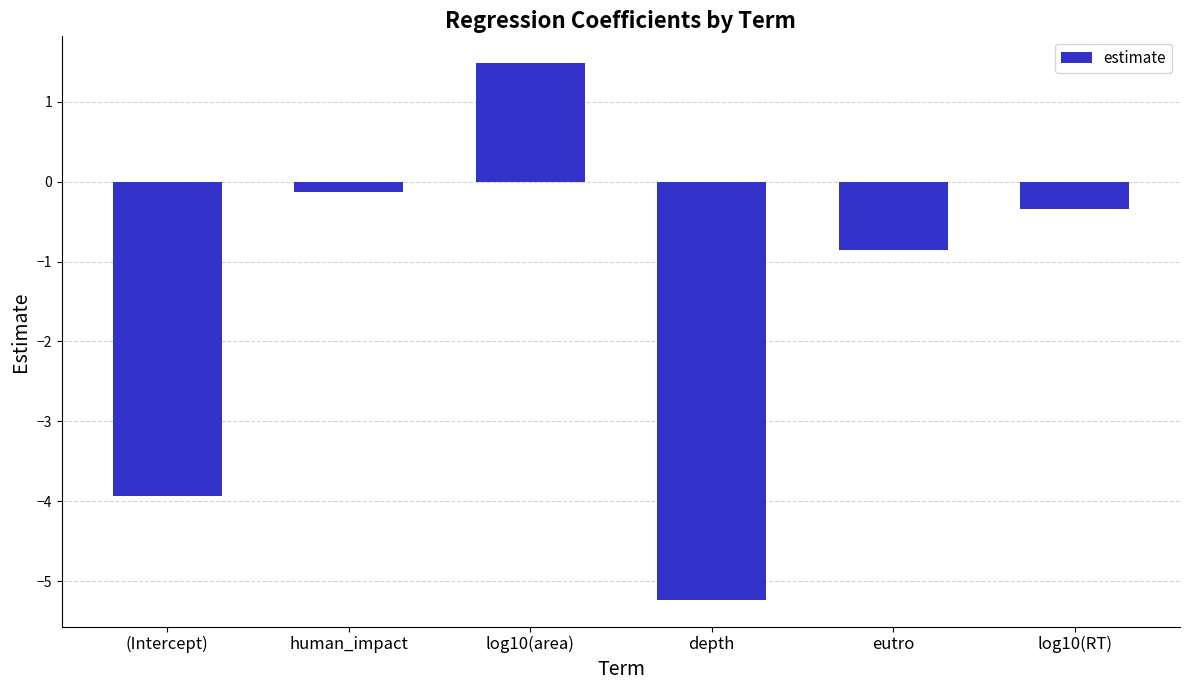

Reading right to left, transcribe all the data shown in this chart.

log10(RT)=-0.3	eutro=-0.9	depth=-5.2	log10(area)=1.5	human_impact=-0.1	(Intercept)=-3.9